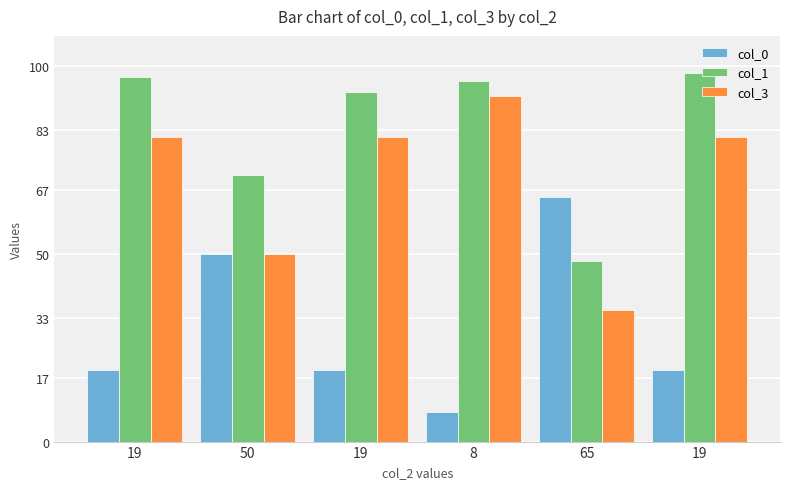

Reading left to right, list all the values displayed in this chart.

col_0: 19=19	50=50	19=19	8=8	65=65	19=19
col_1: 19=97	50=71	19=93	8=96	65=48	19=98
col_3: 19=81	50=50	19=81	8=92	65=35	19=81